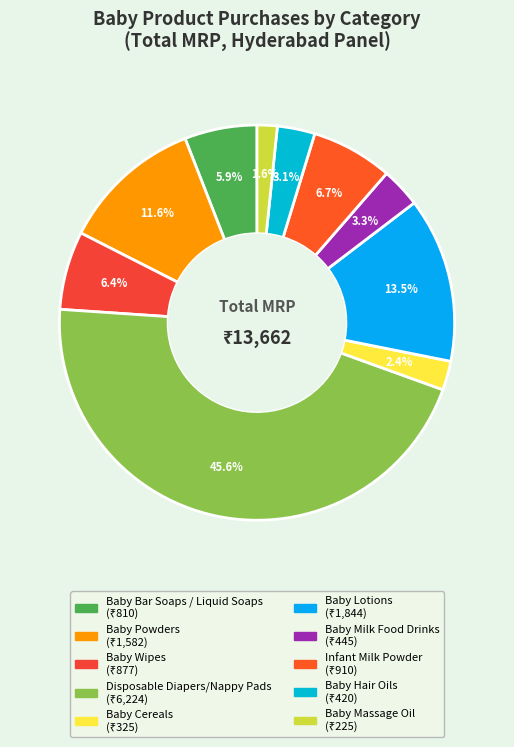

What is the largest slice in the pie chart?

Disposable Diapers